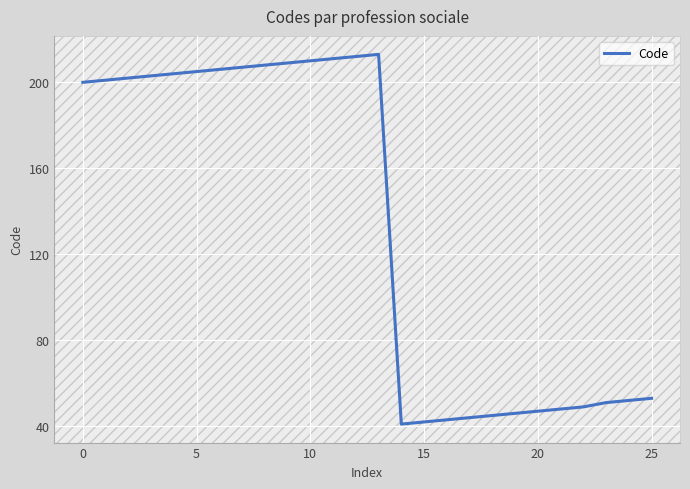

What is the greatest value displayed?

213